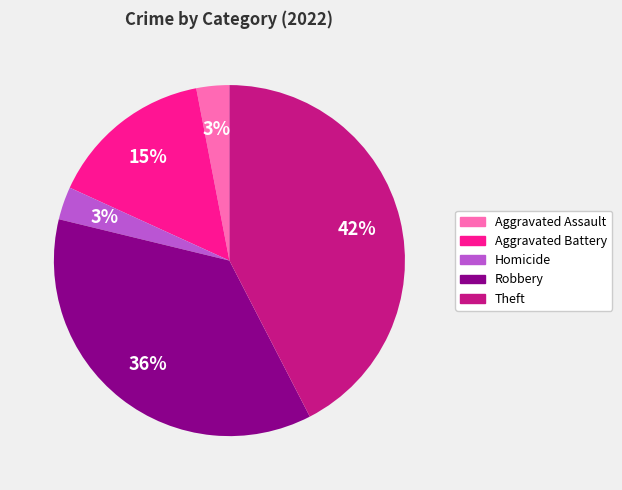

Is it true that Aggravated Assault is 3% of the pie?

True